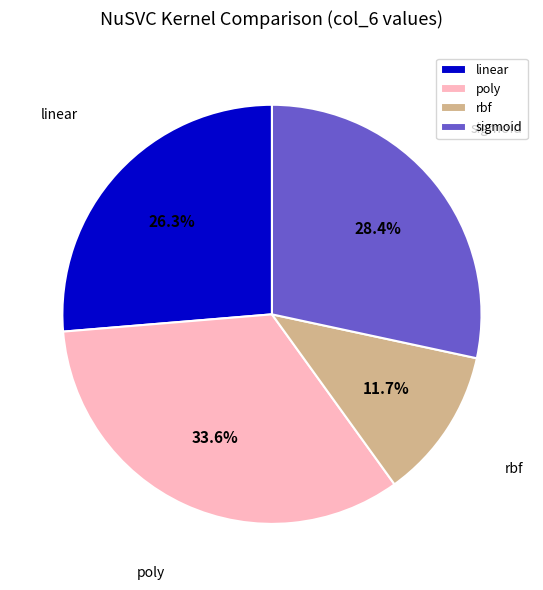

Is it true that sigmoid is 28% of the pie?

True